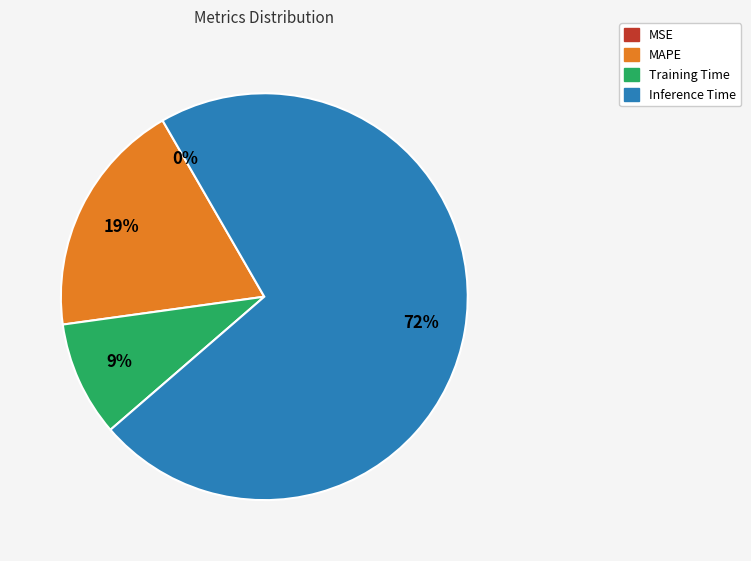

To the nearest percent, what is the average slice percentage?

25%